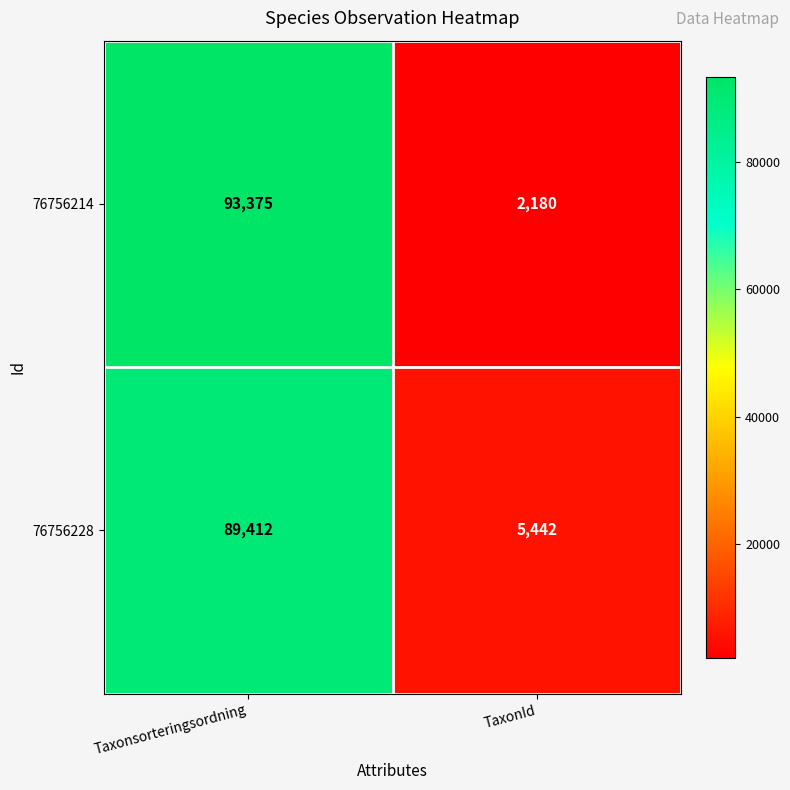

Rank the series by their average value, from lowest to highest.

76756228, 76756214